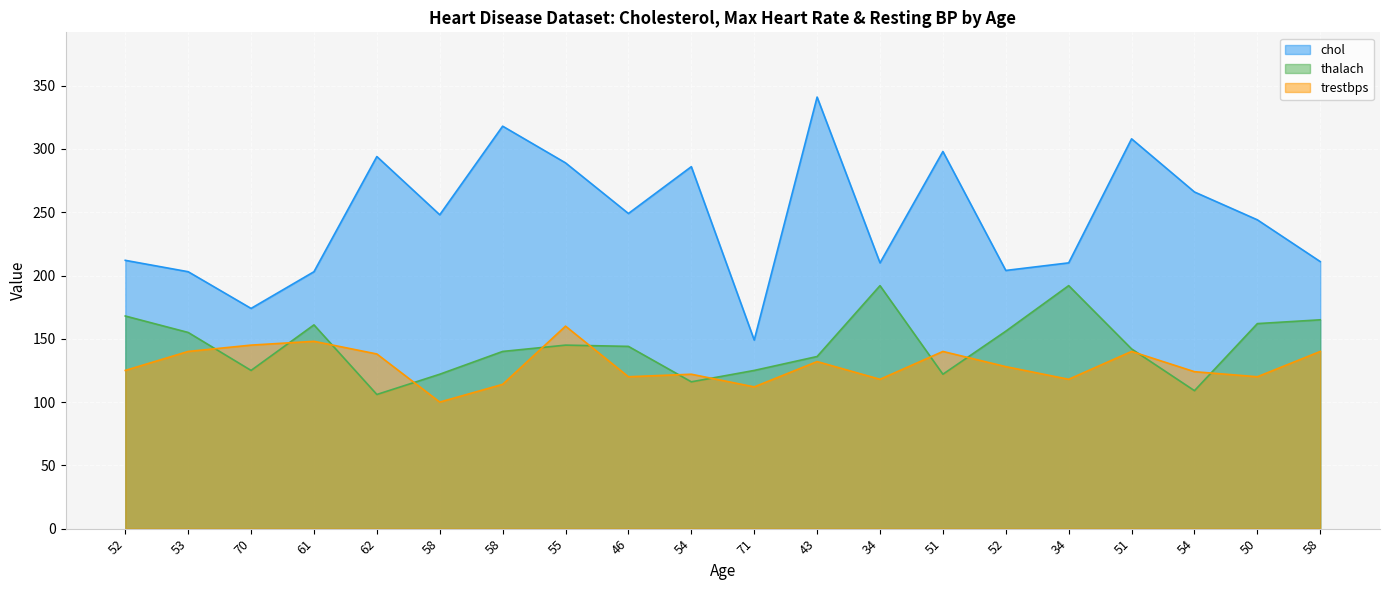

The value of chol at 51 is 187. True or false?

False